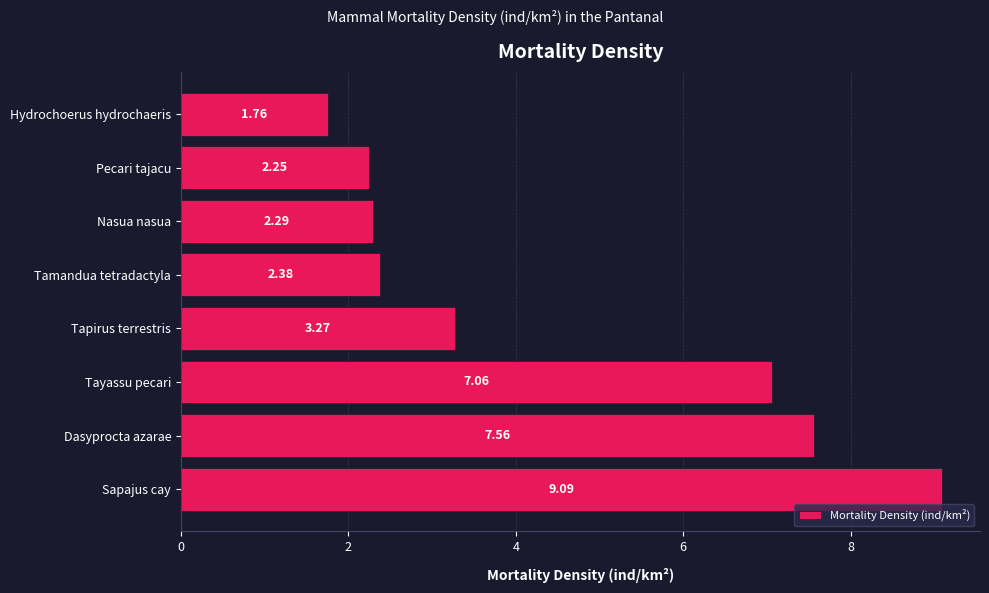

What is the ratio of the value at Dasyprocta azarae to the value at Tamandua tetradactyla?

3.2